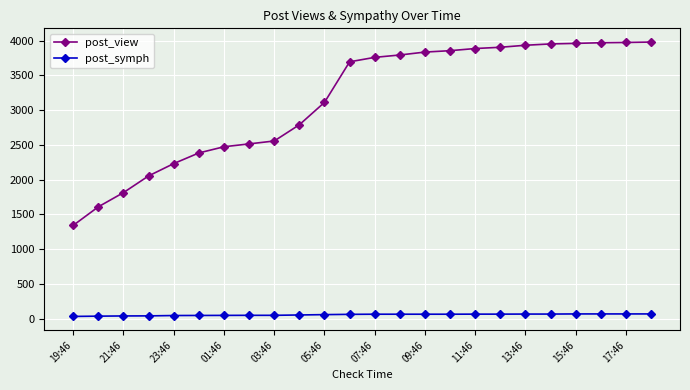

Does the chart have visible grid lines?

Yes